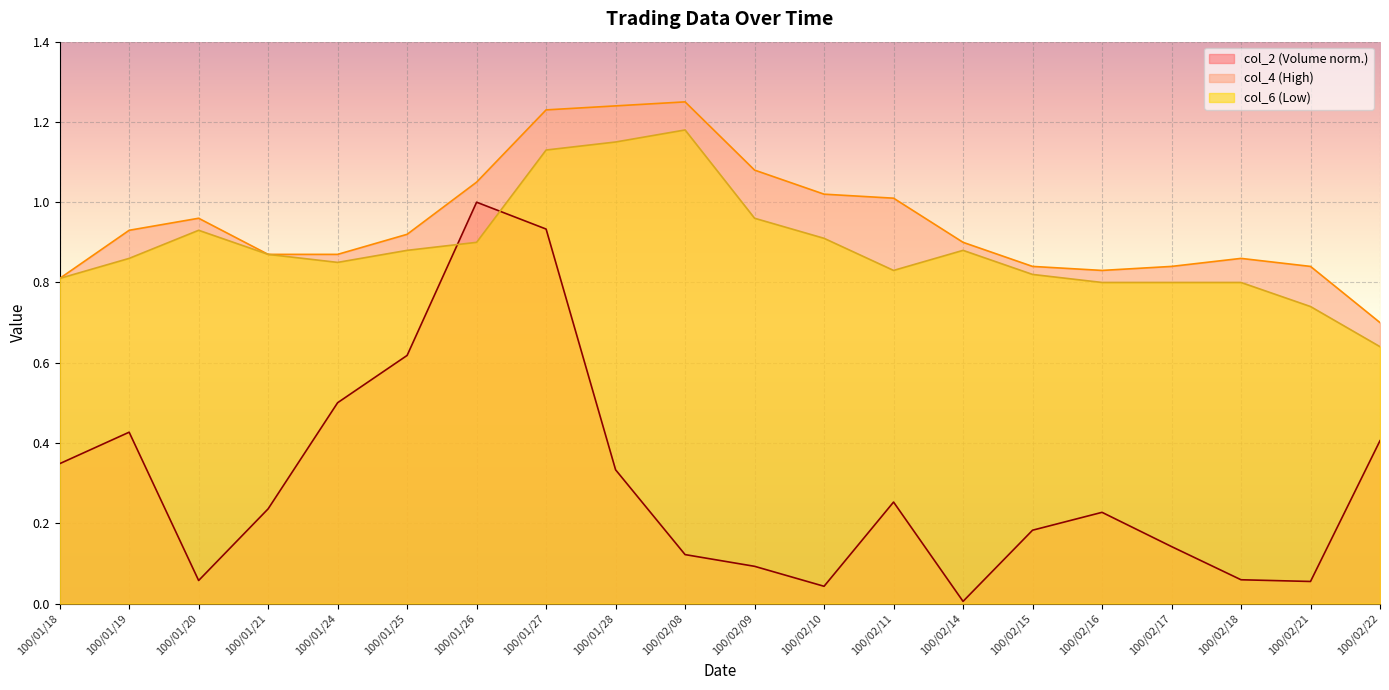

What is the sum of the col_2 values at 100/02/09 and 100/02/15?

0.3